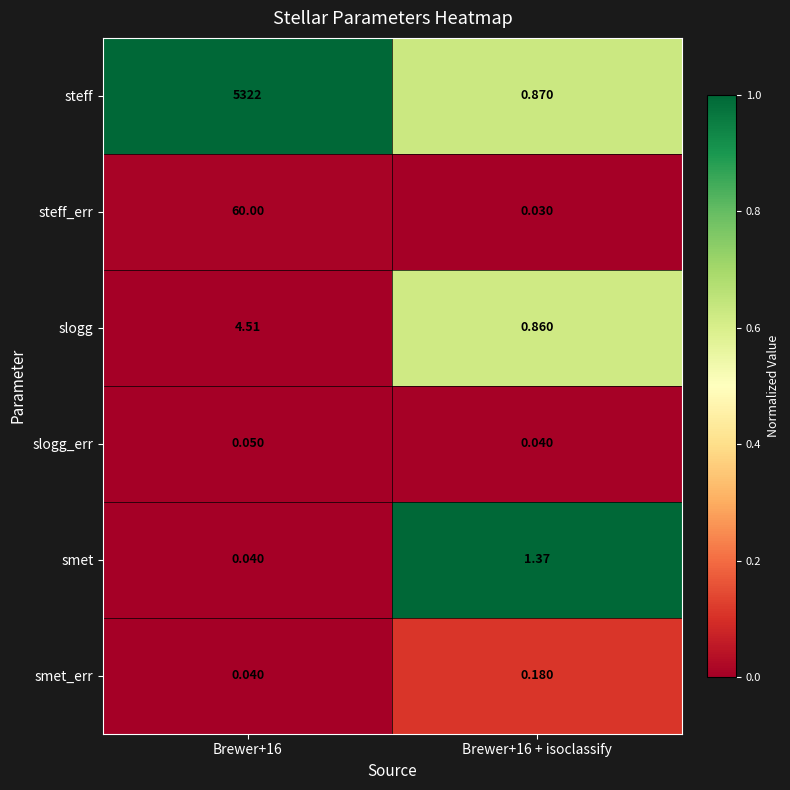

Which series has the largest total across all categories?

steff